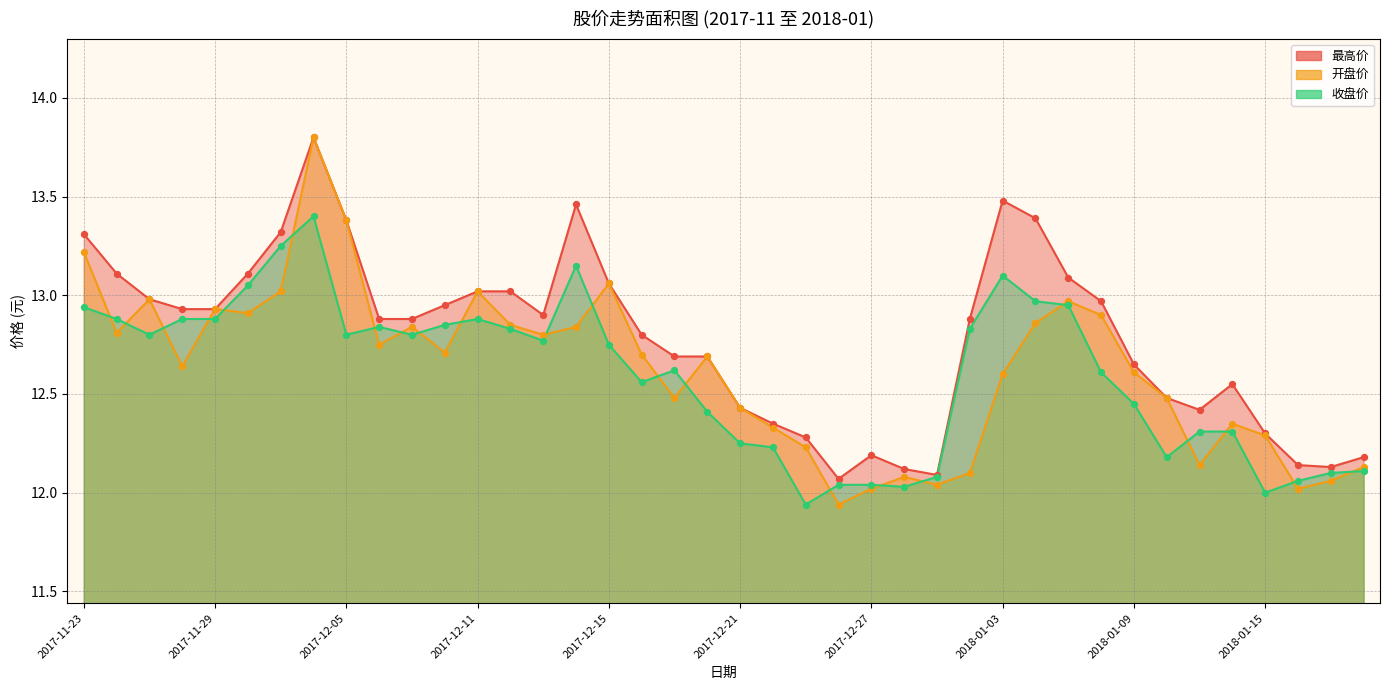

At how many categories does at least one series exceed 12?

40